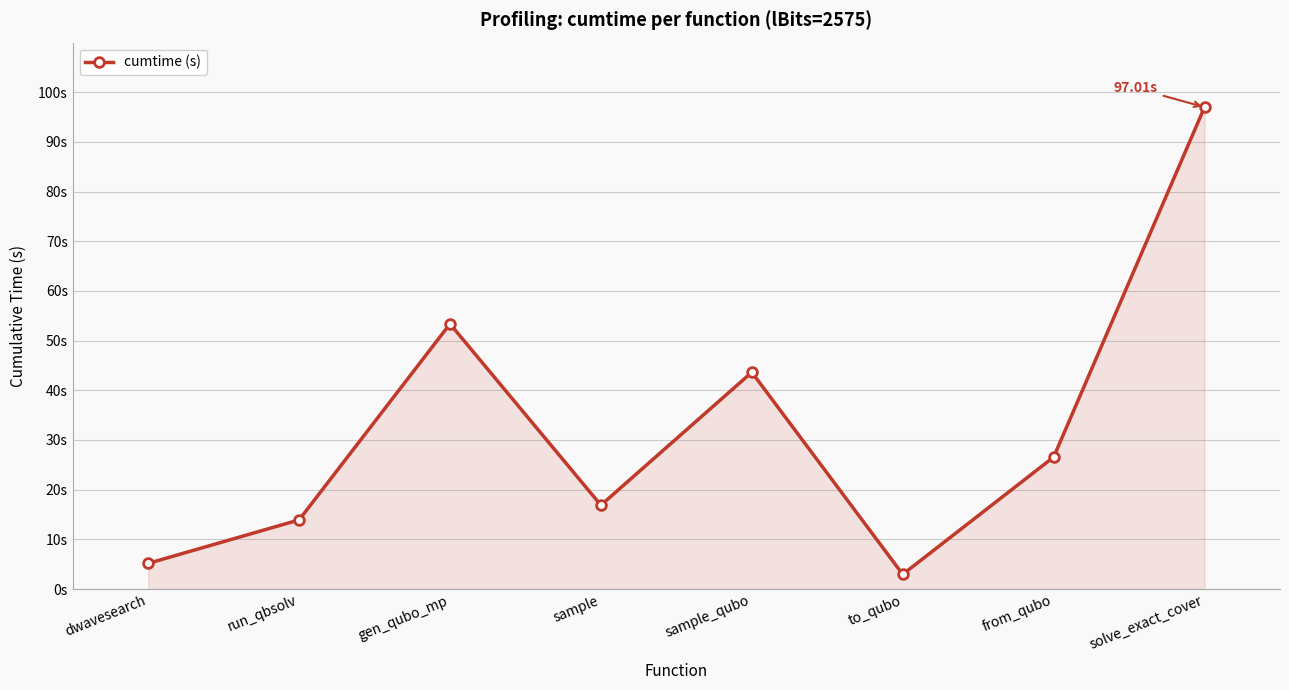

What is the label of the 3rd point from the right?

to_qubo